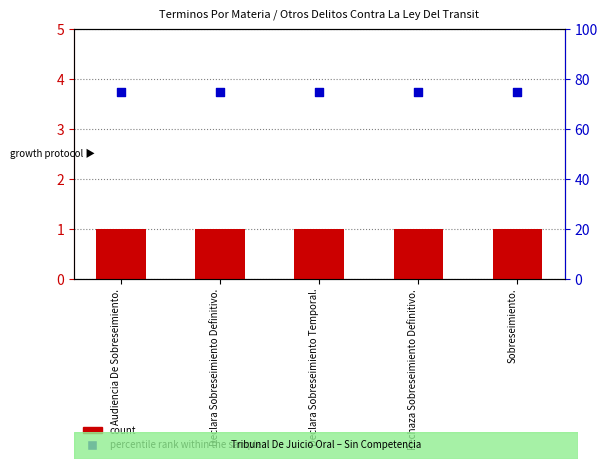

Which series contains the lowest Y value?

count